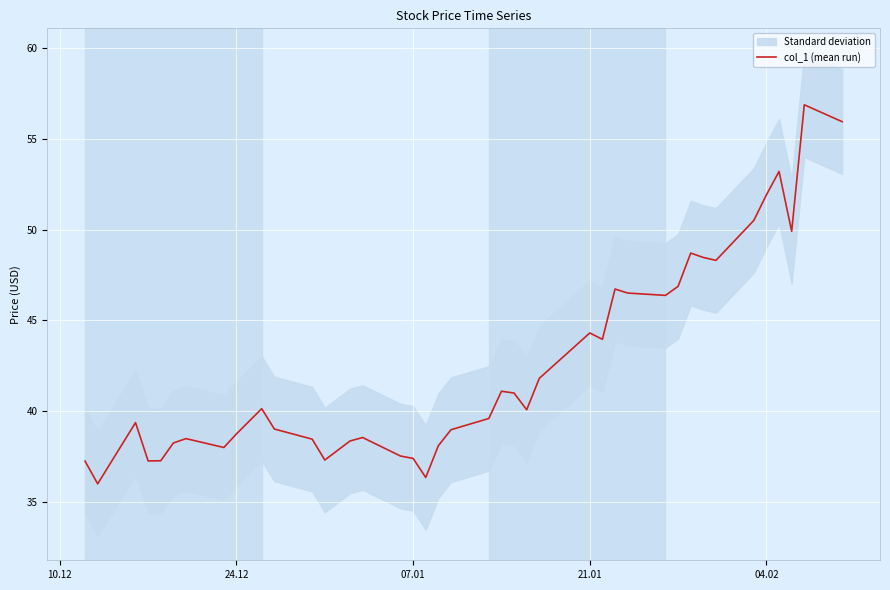

What is the sum of all values?

1703.1